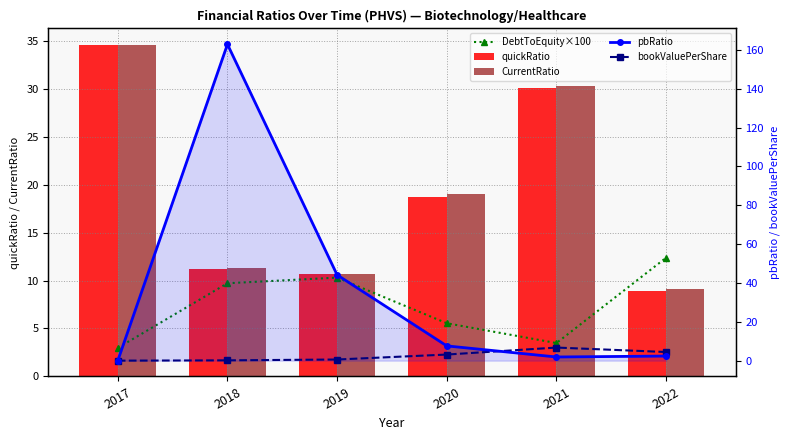

What is the sum of all bookValuePerShare values?

15.1